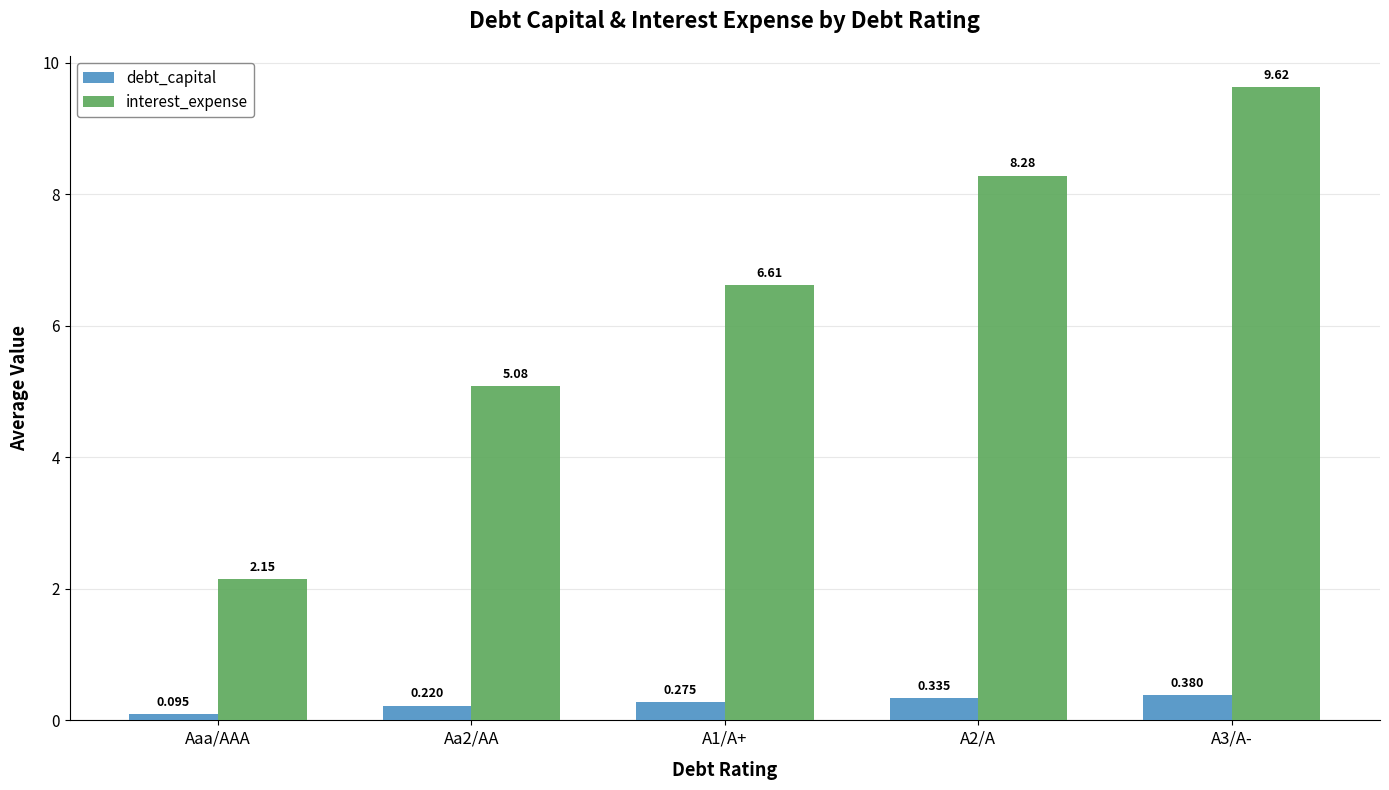

At which category does the chart reach its minimum across all series?

Aaa/AAA